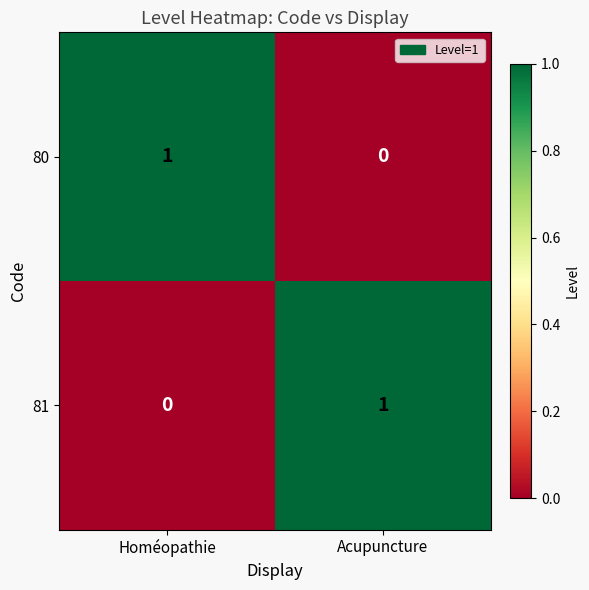

At which label is 80 closest to 0?

Acupuncture